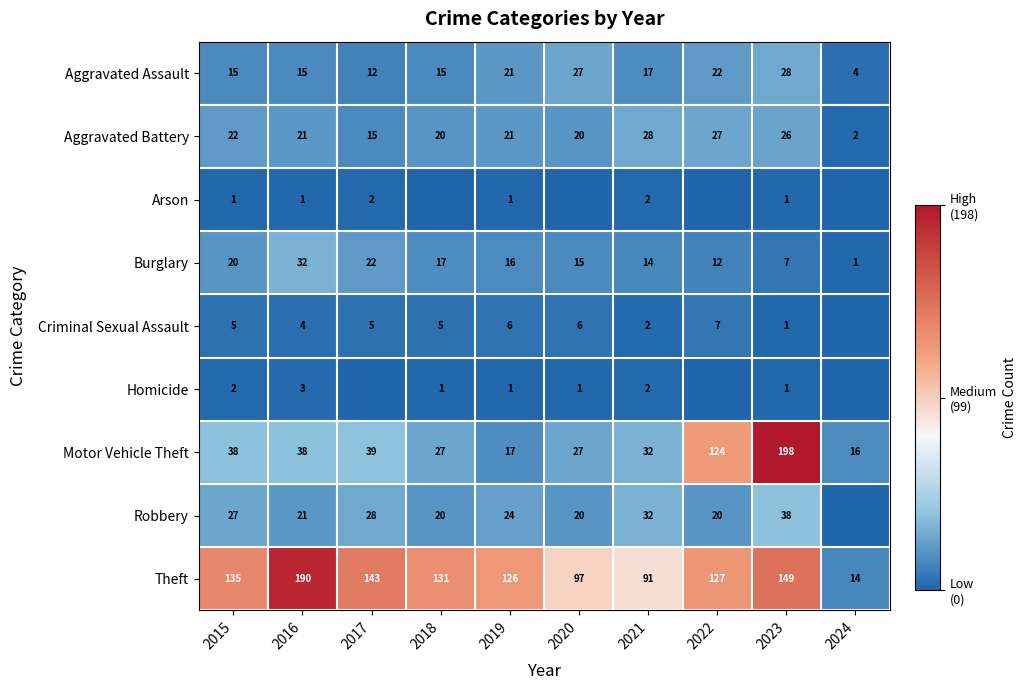

At which label does Aggravated Assault reach its minimum?

2024